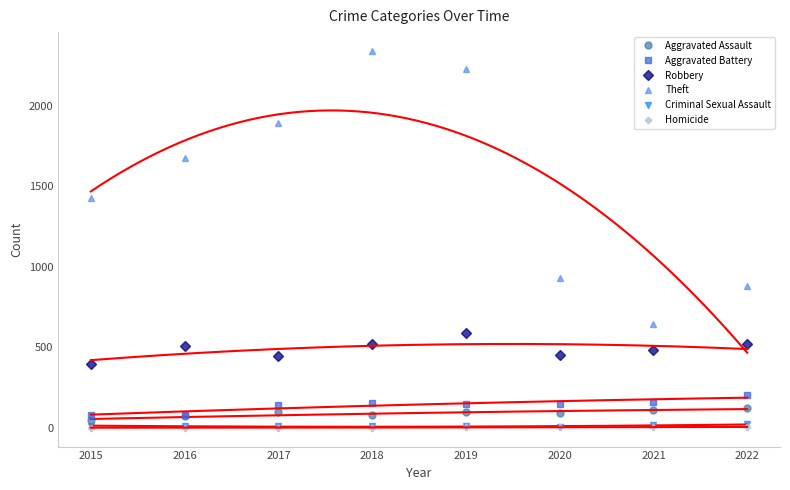

True or false: Robbery has more than 2 points higher than both neighbors.

False